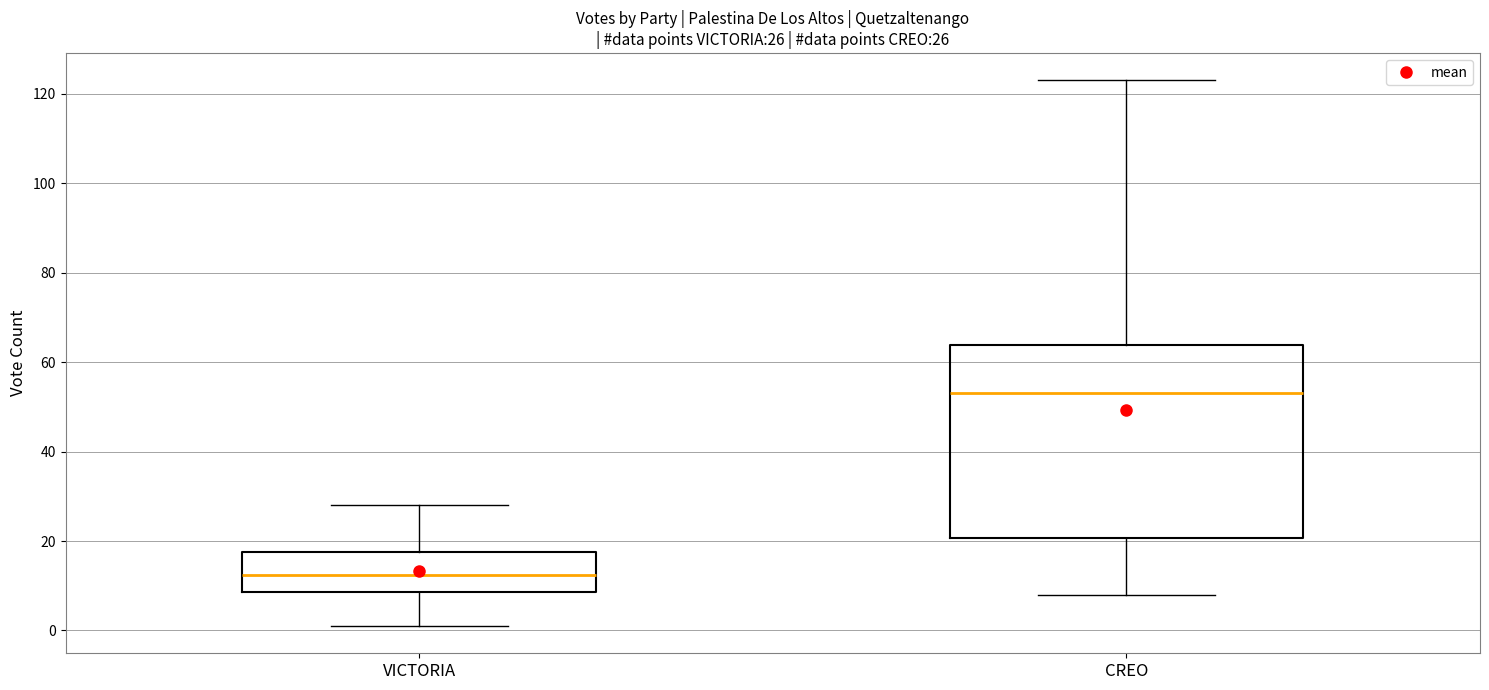

Which box's median line is the lowest?

VICTORIA